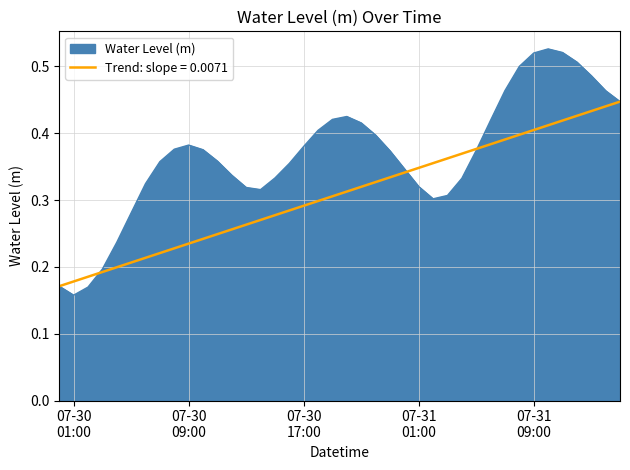

Which series has the widest spread of values?

Water Level (m)